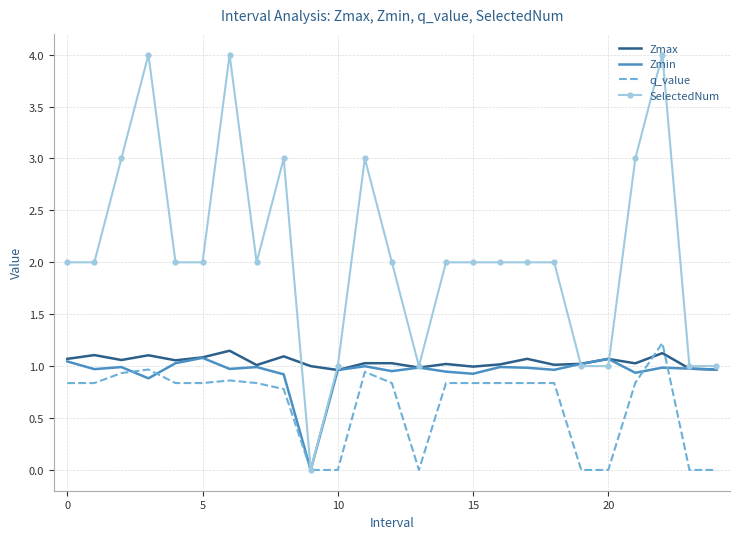

True or false: Zmin has more than 1 interior local peaks.

True